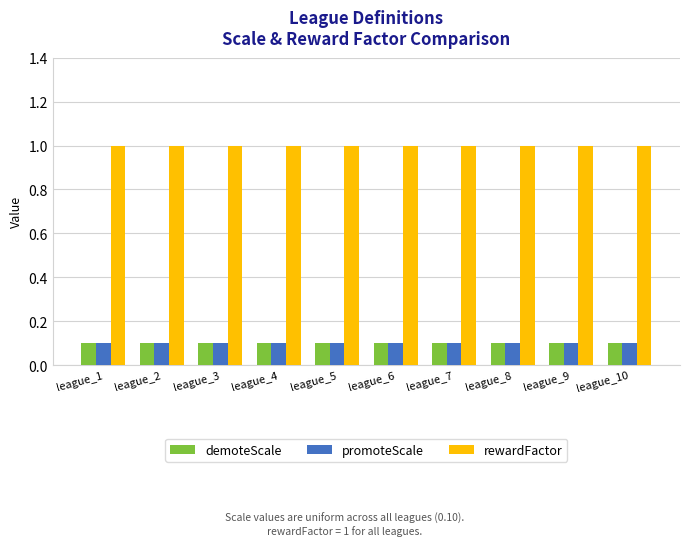

What is the difference between the highest and lowest values at league_5?

0.9